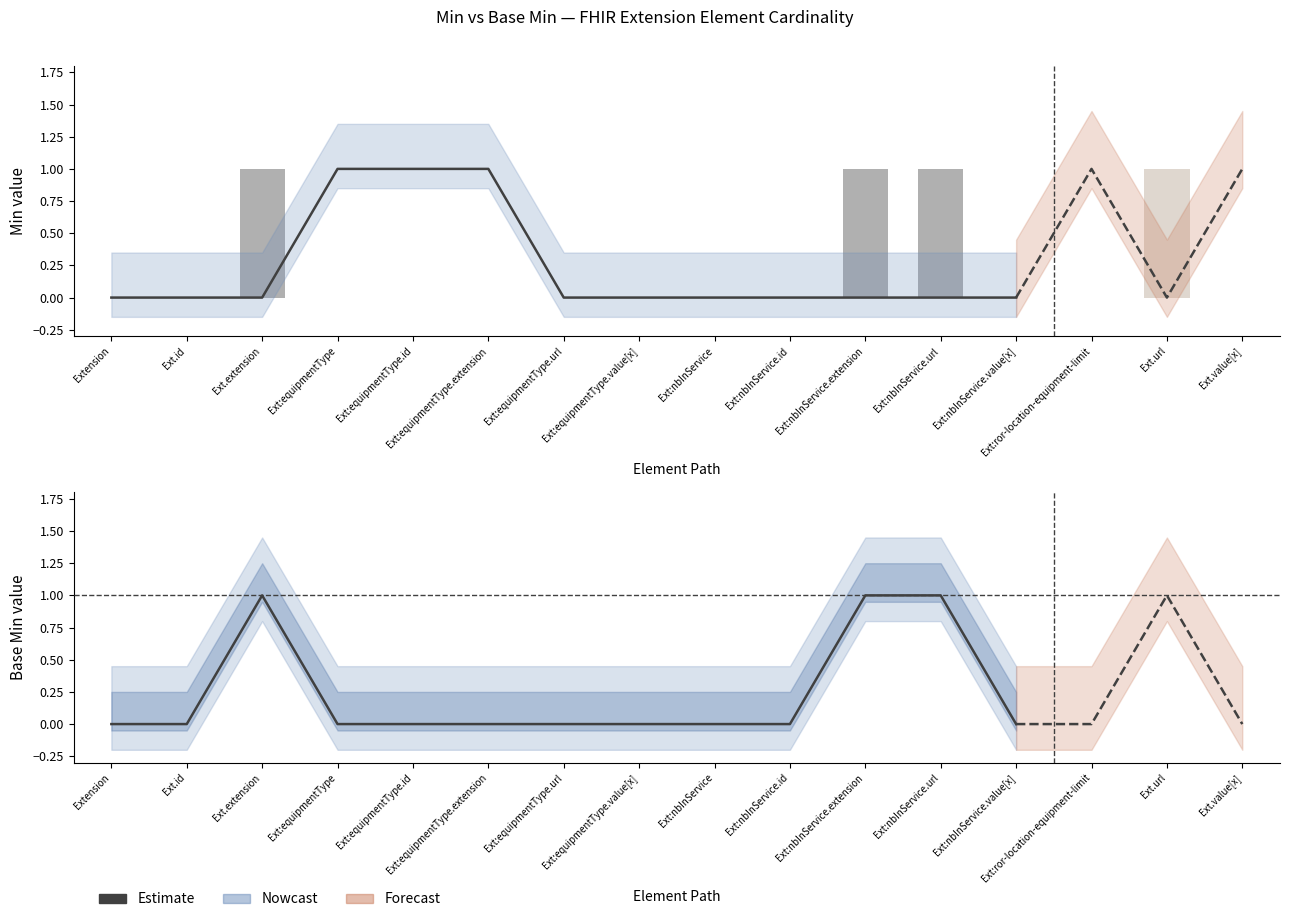

What is the greatest value displayed?

1